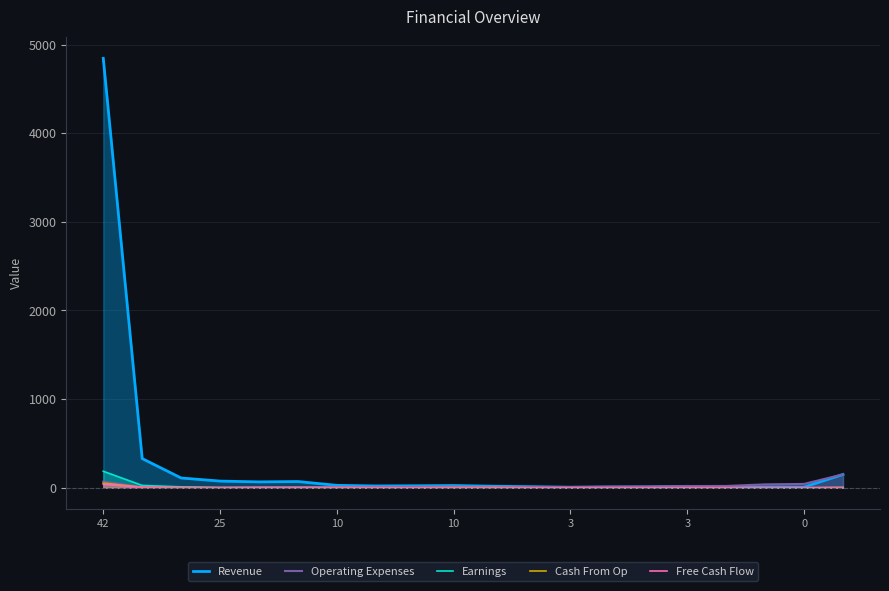

Which series has the largest range (max minus min)?

Revenue